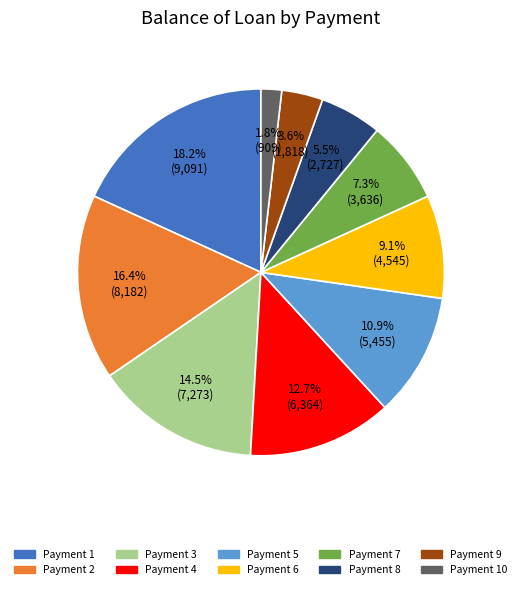

Is there a majority slice in this chart?

No